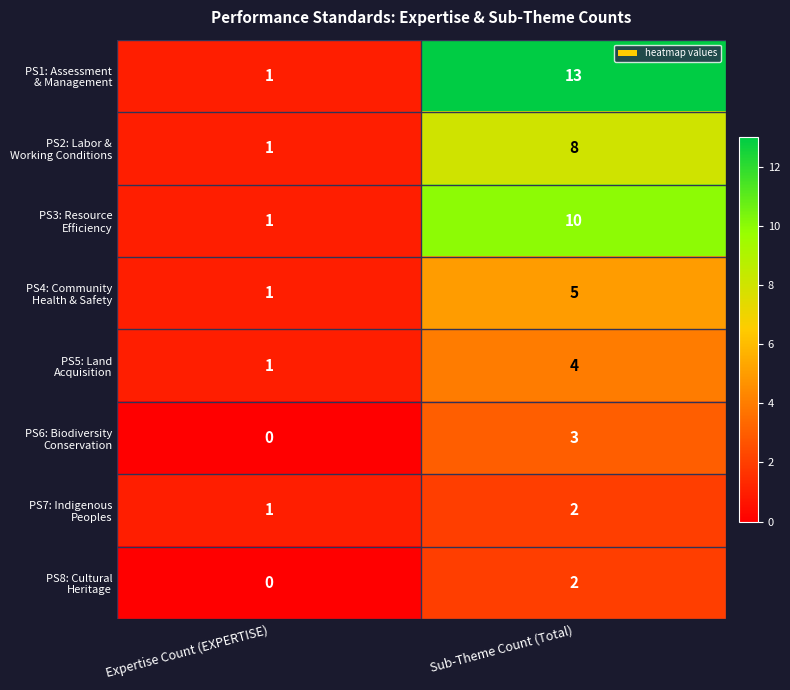

What is the total value across all series at Sub-Theme Count (Total)?

47